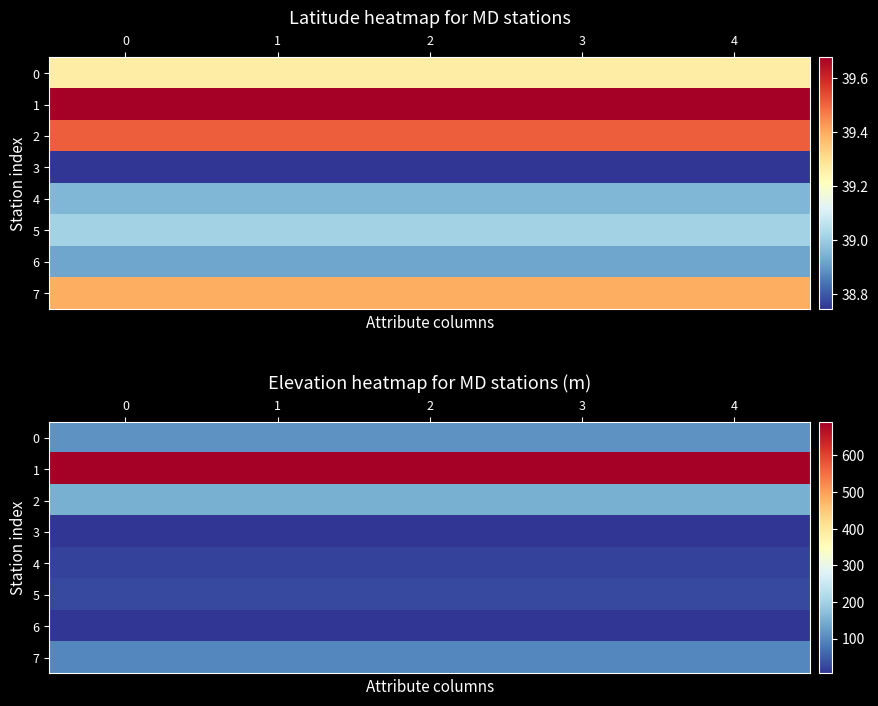

The value of row_5 at 0 is 29.0. True or false?

True